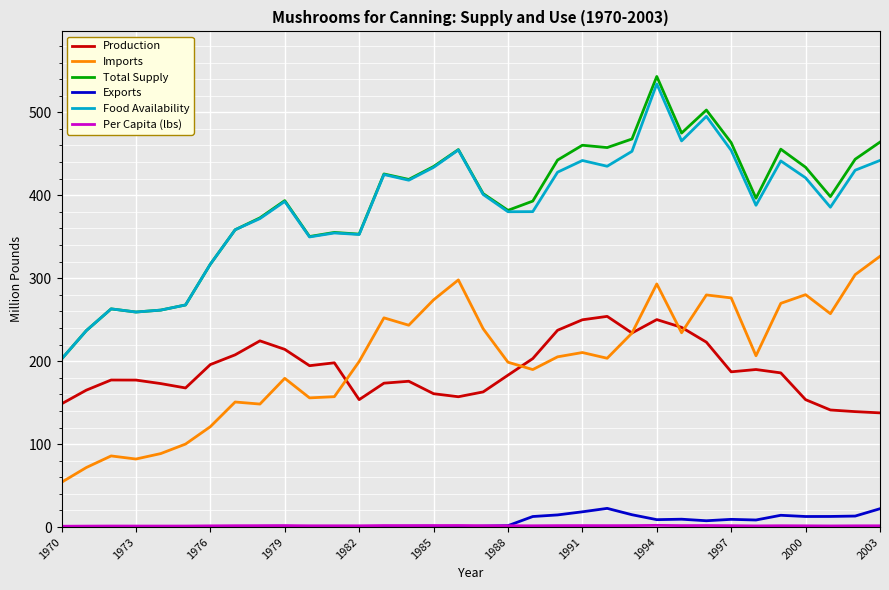

What is the greatest value displayed?

543.2